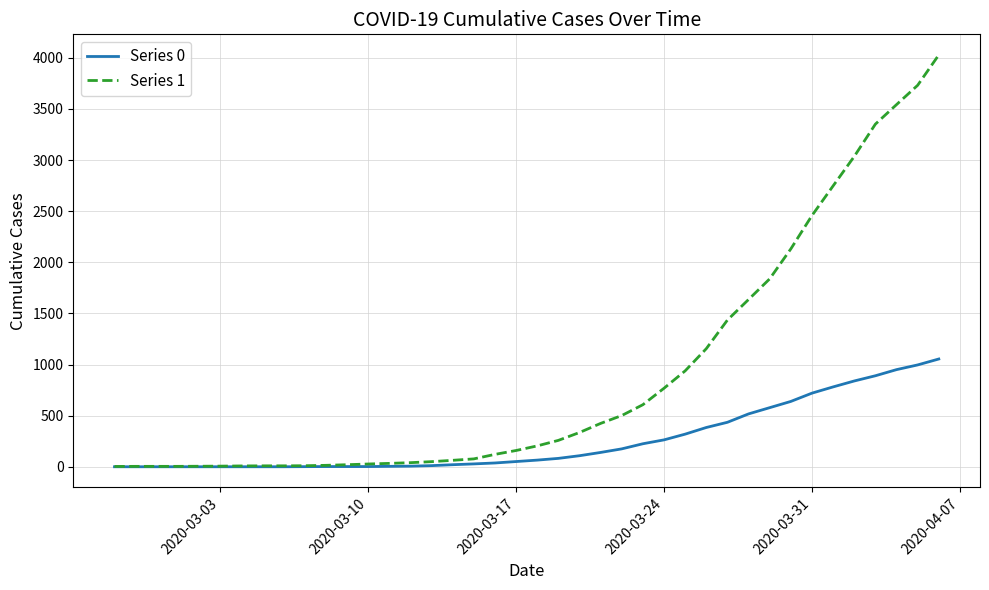

What are all the series names shown in the legend?

Series 0, Series 1